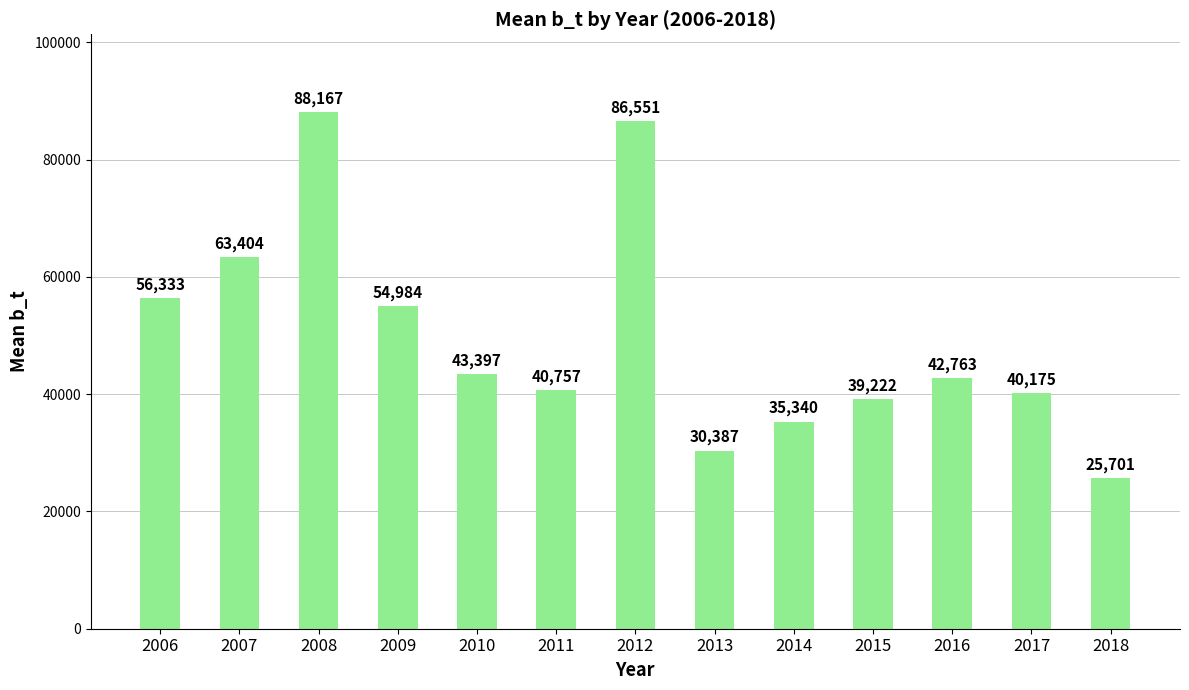

What is the maximum value shown in the chart?

88167.3